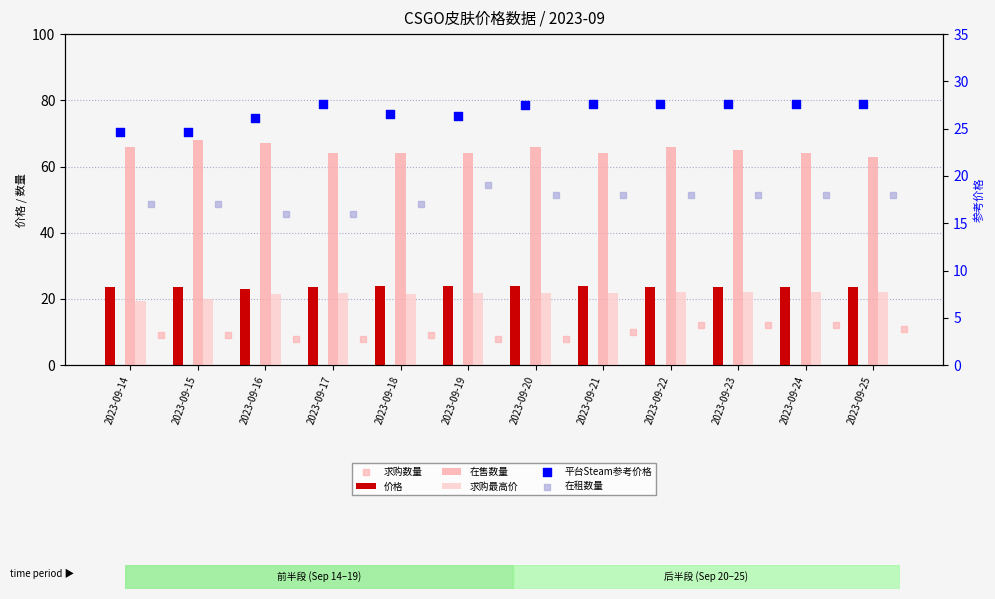

Which series contains the highest Y value?

在售数量